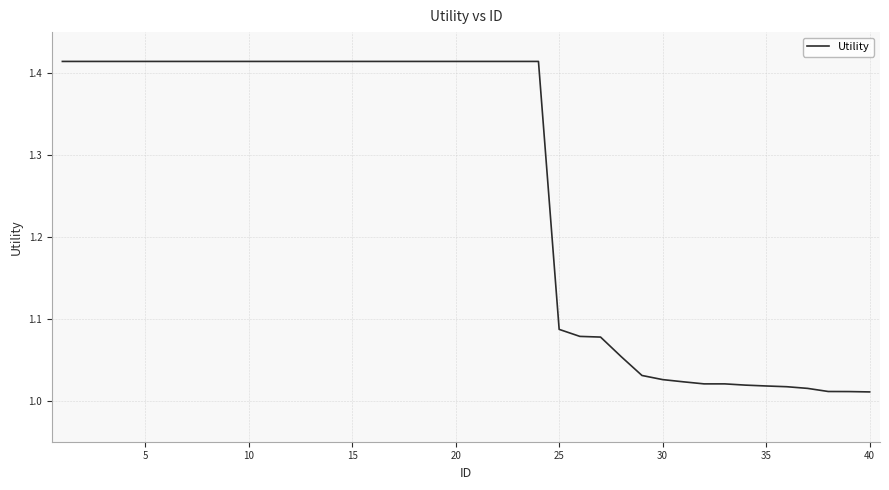

What is the difference between the maximum and minimum values?

0.4